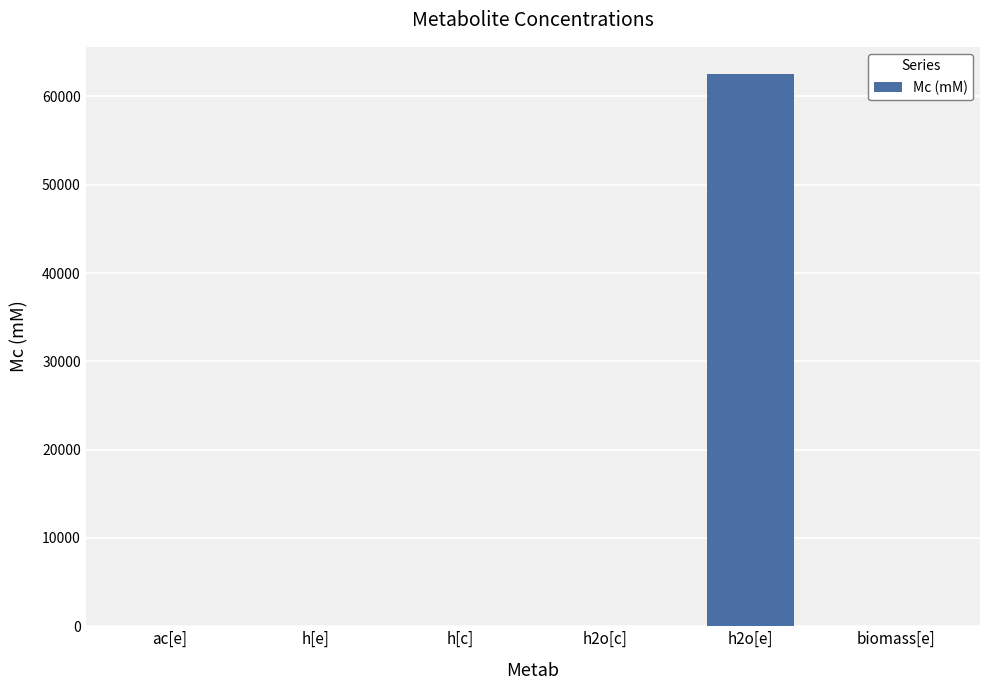

Is it true that the value at ac[e] is 0.0?

True